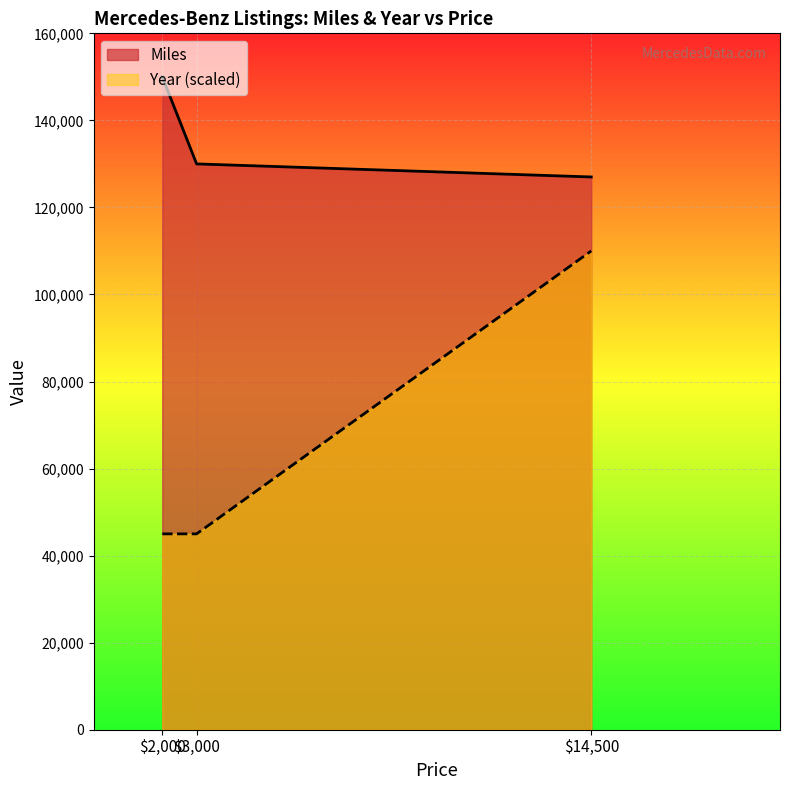

What is the difference between the maximum and minimum values in the Year series?

65000